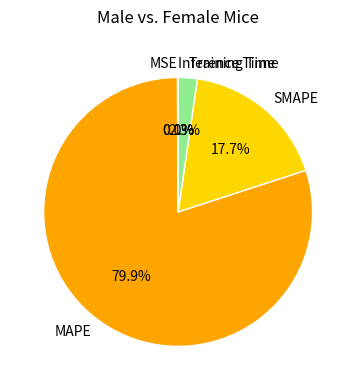

Which category has the biggest portion of the pie?

MAPE